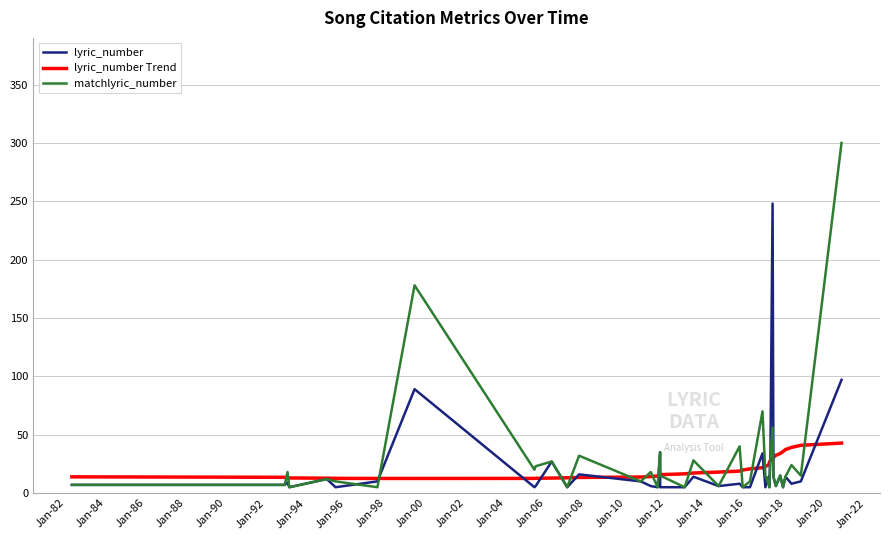

What is the maximum value shown in the chart?

300.0